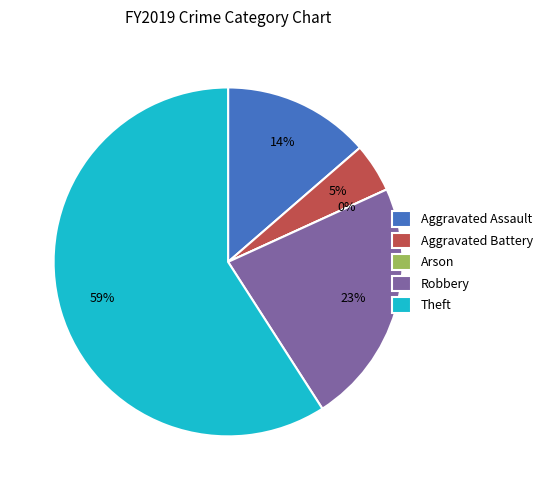

True or false: Aggravated Battery accounts for 5% of the total.

True